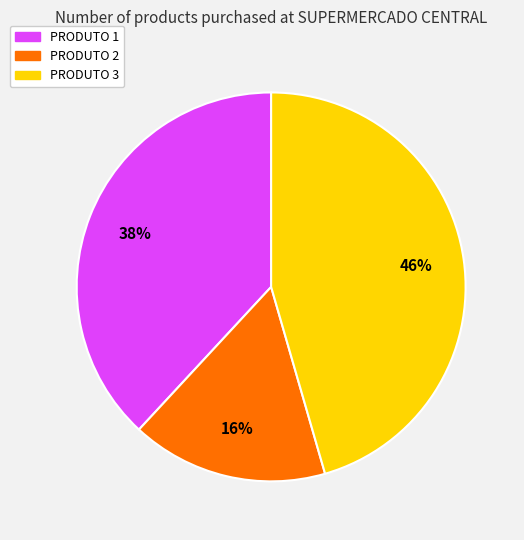

Count the number of slices in the pie.

3